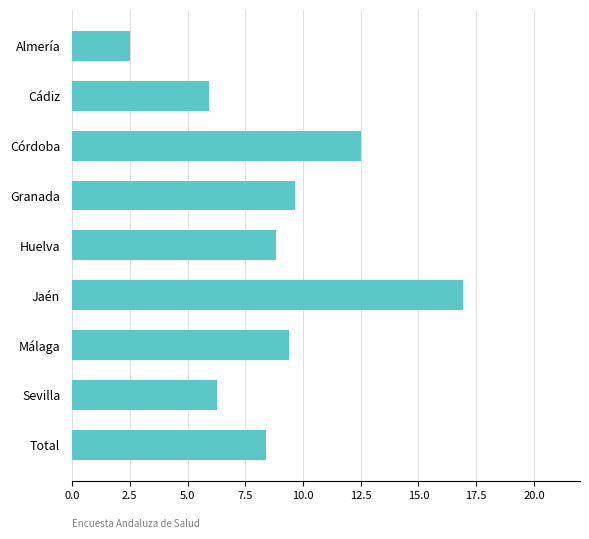

List the labels in order of value, largest first.

Jaén, Córdoba, Granada, Málaga, Huelva, Total, Sevilla, Cádiz, Almería